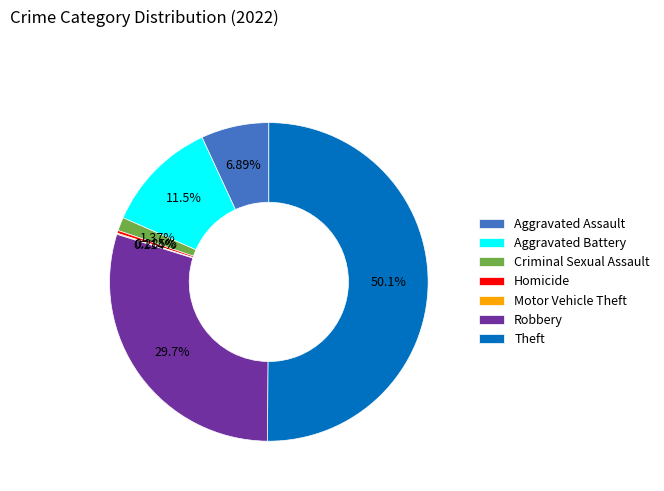

The Aggravated Battery slice represents 12% of the pie. True or false?

True